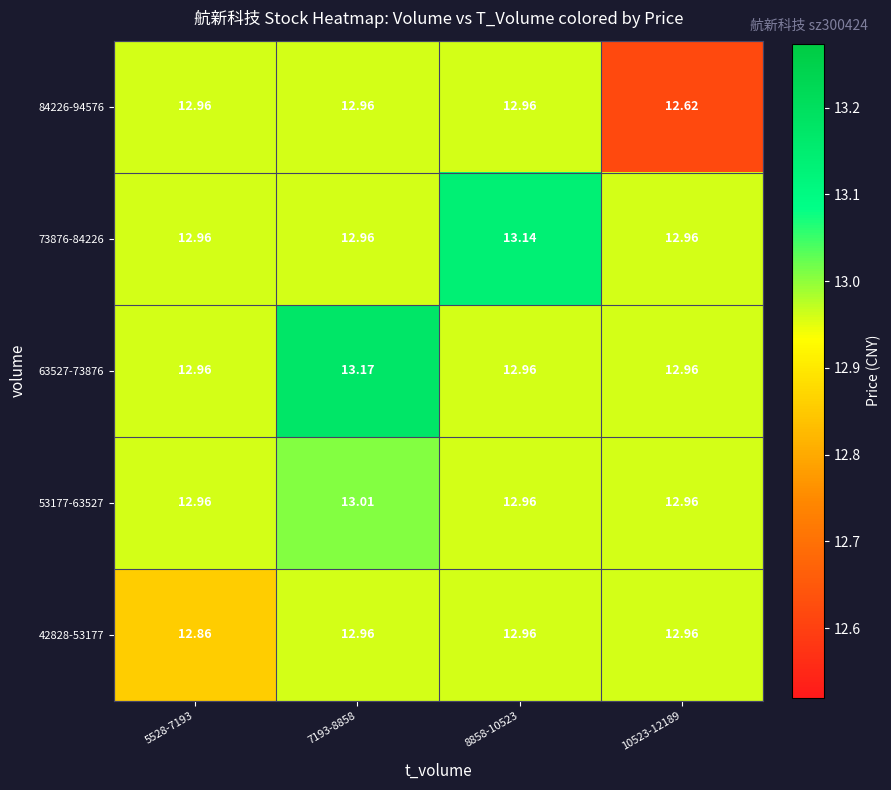

Which category has the lowest value across all series?

10523-12189